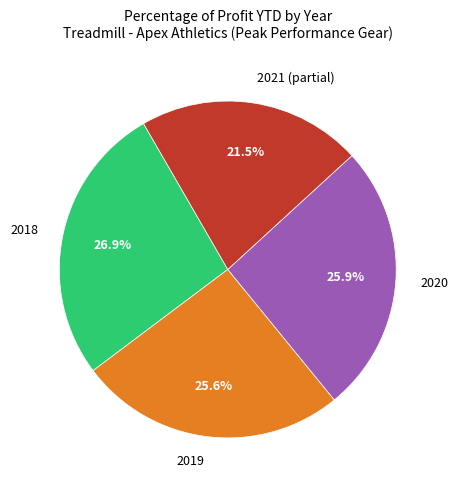

Combined, do 2019 and 2020 account for over 50%?

Yes